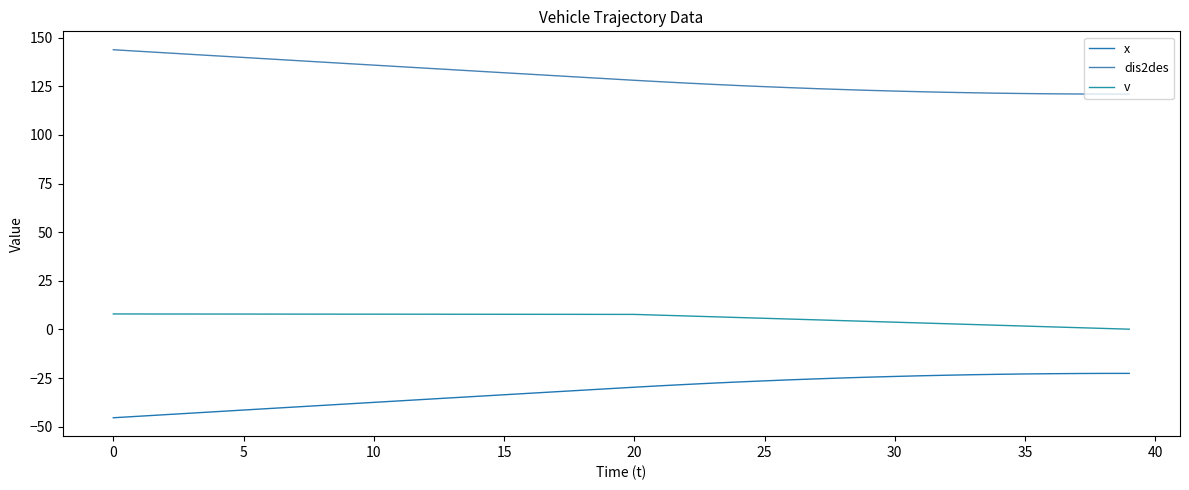

What are all the series names shown in the legend?

x, dis2des, v